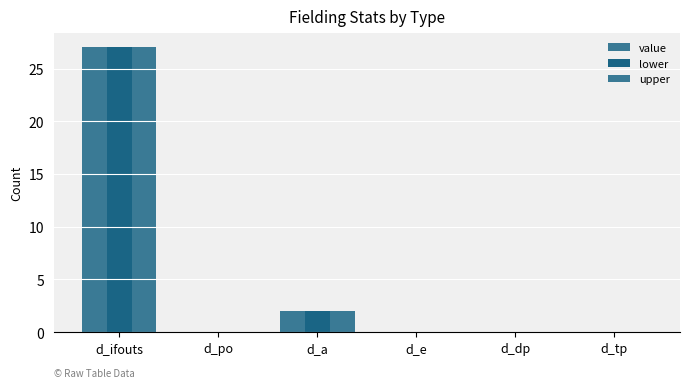

At which category does the chart reach its minimum across all series?

d_po